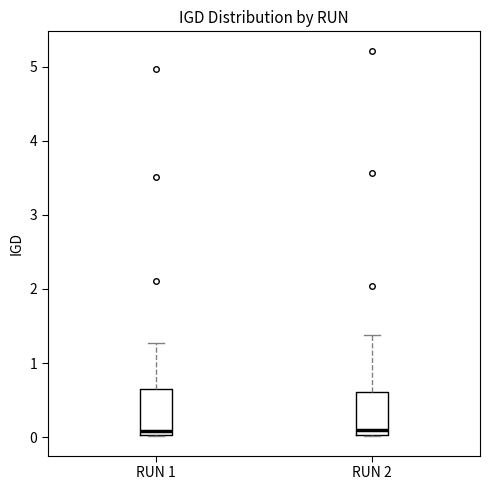

Reading left to right, read every box against the y-axis: the position of its median line, the range the box covers, and the ends of its whiskers. The values are not printed on the chart, so give them approximately, as read against the axis.

RUN 1: median 0.1, box 0.0 to 0.7, whiskers 0.0 to 1.3
RUN 2: median 0.1, box 0.0 to 0.6, whiskers 0.0 to 1.4